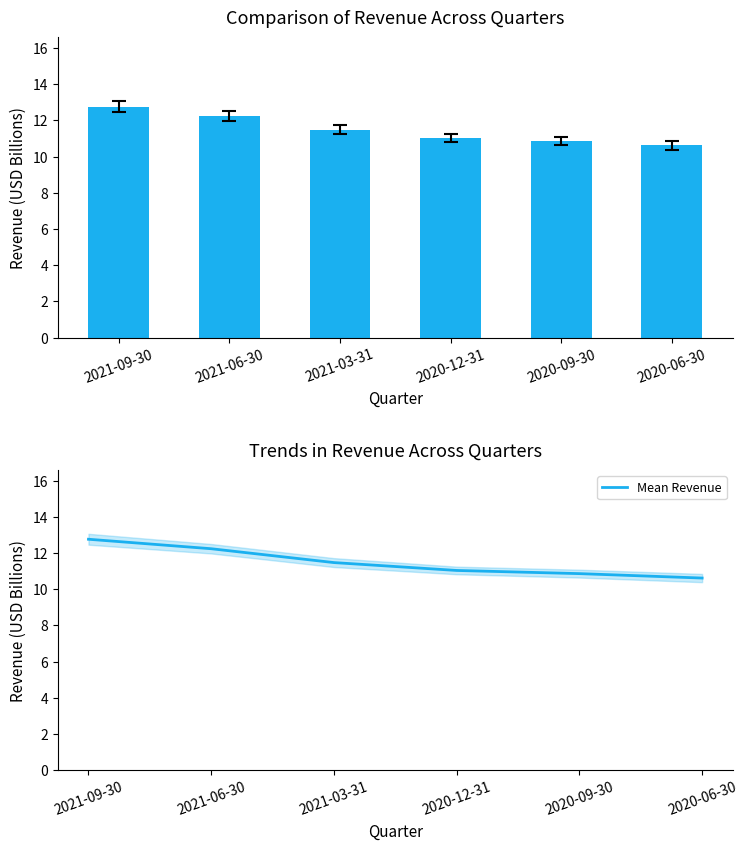

Is it true that Mean Revenue equals 4.5 at 2020-12-31?

False